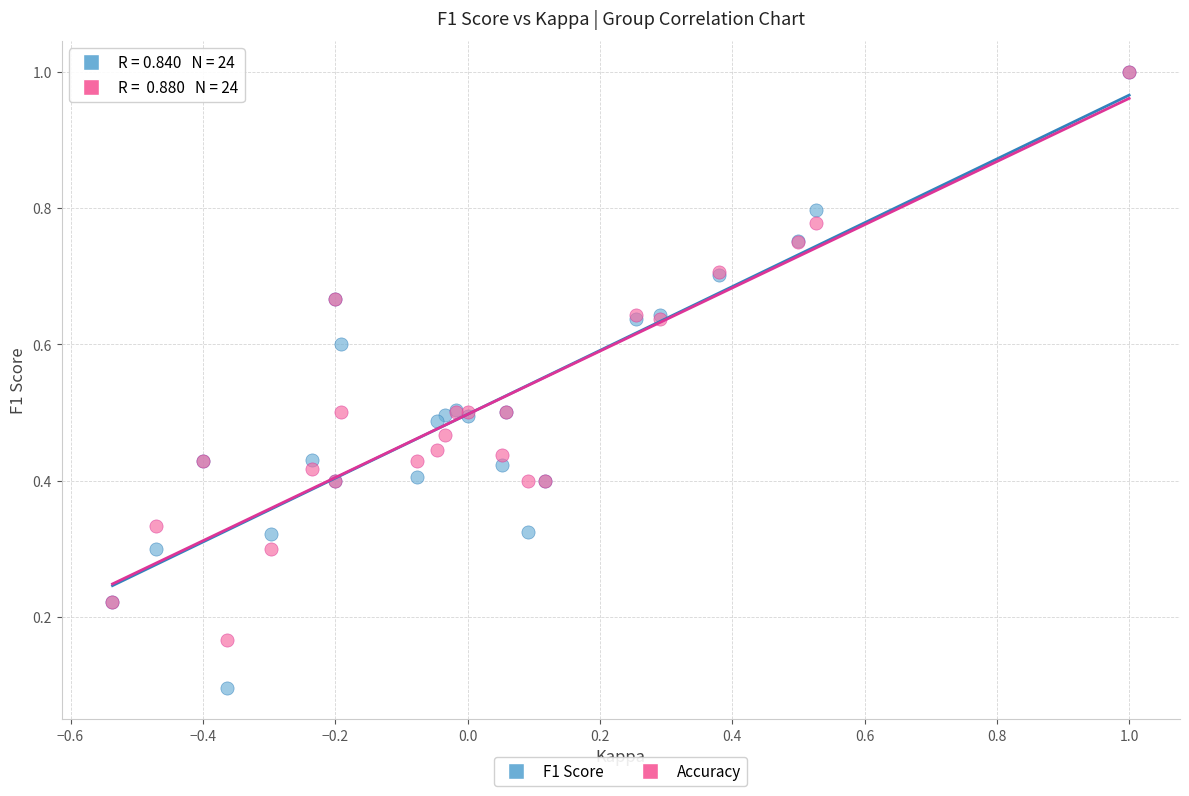

Which series has the widest spread of Y values?

F1 Score